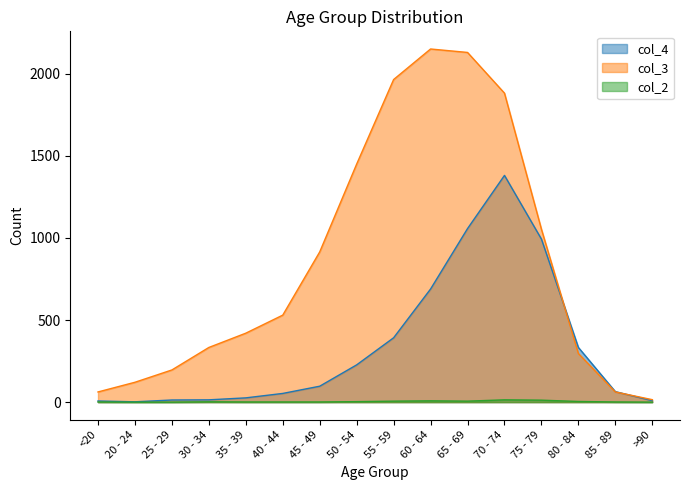

Which series has the largest total across all categories?

col_3